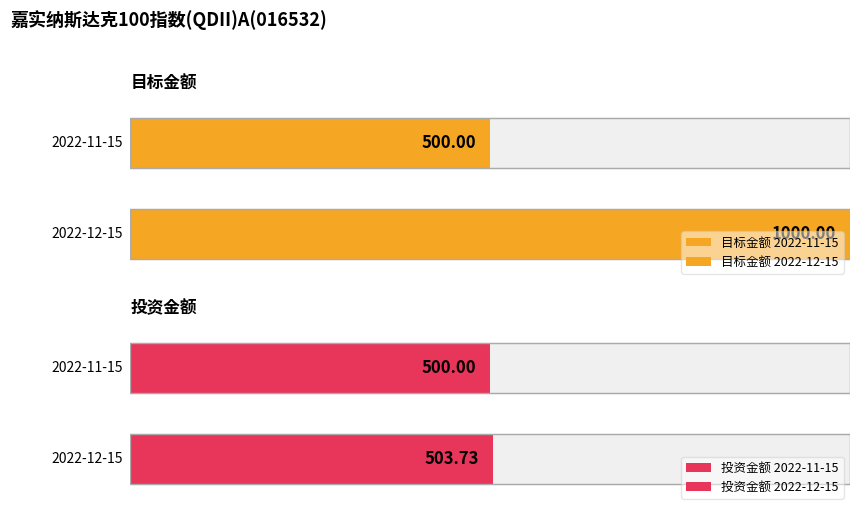

How many bars are there in each group?

2